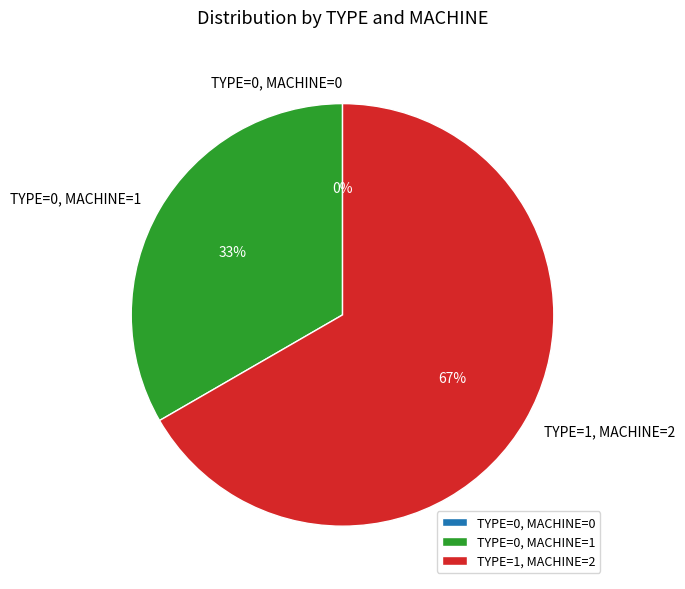

Which slice is the smallest?

TYPE=0, MACHINE=0